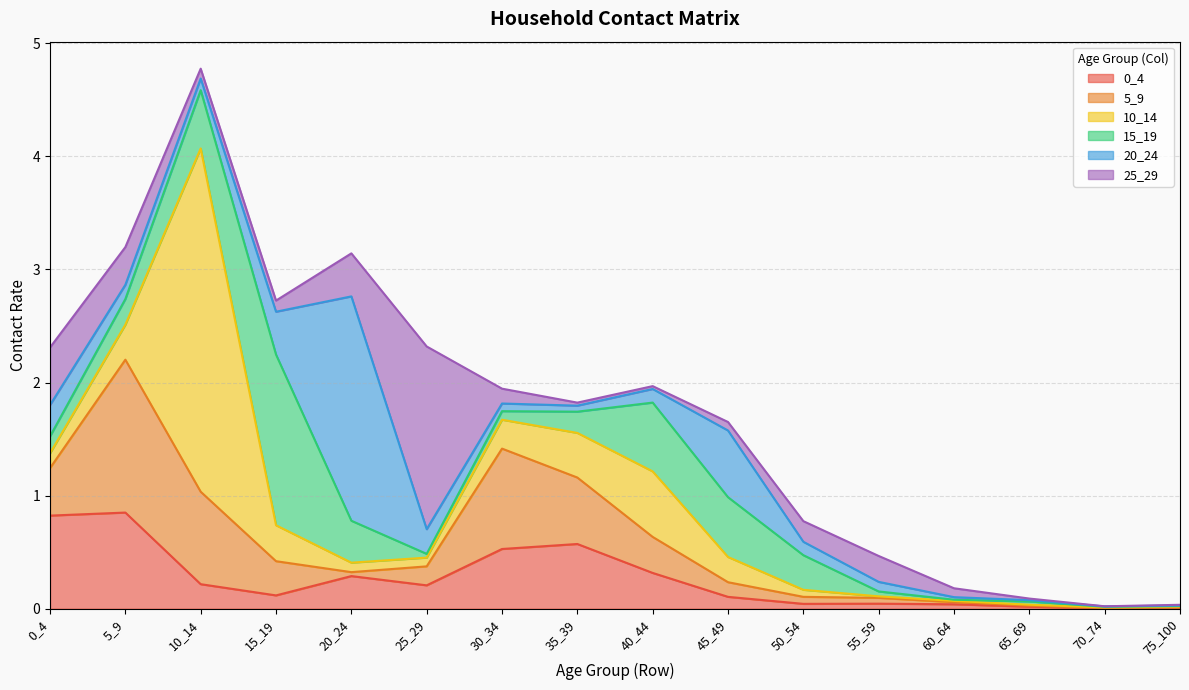

List the labels in order of 25_29 value, largest first.

25_29, 0_4, 20_24, 5_9, 55_59, 50_54, 30_34, 15_19, 10_14, 60_64, 45_49, 35_39, 40_44, 65_69, 75_100, 70_74